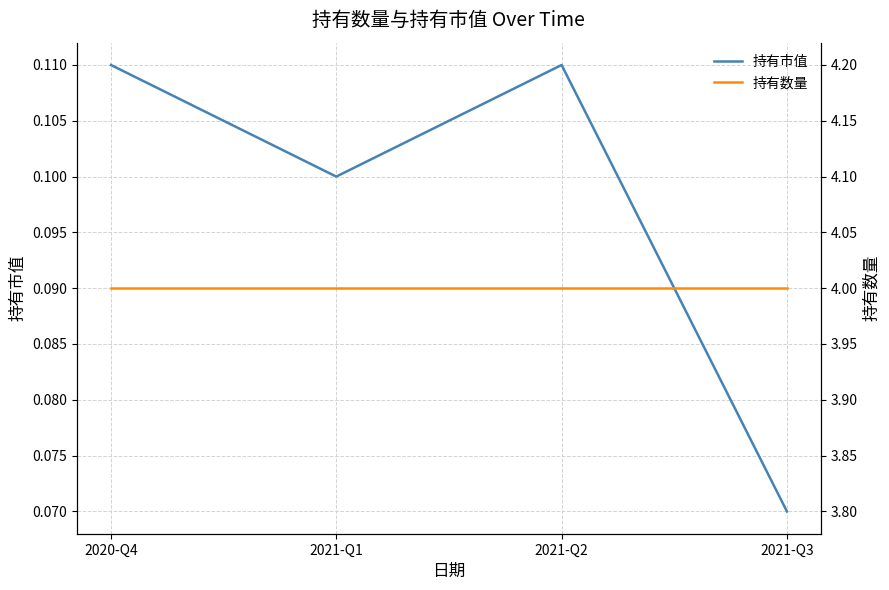

What is the average value of the 持有市值 series?

0.1